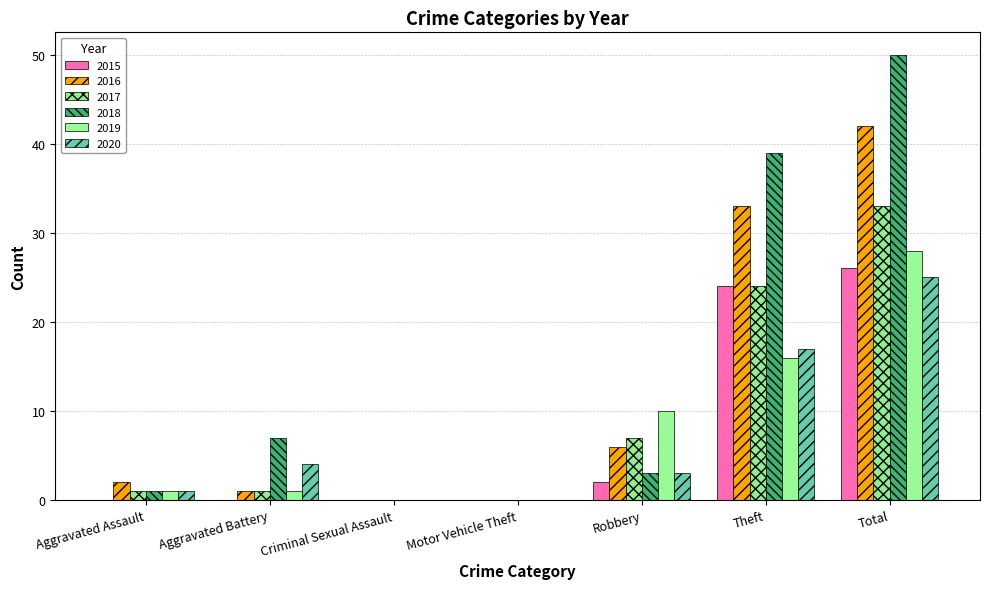

Is it true that 2019 equals 17 at Robbery?

False